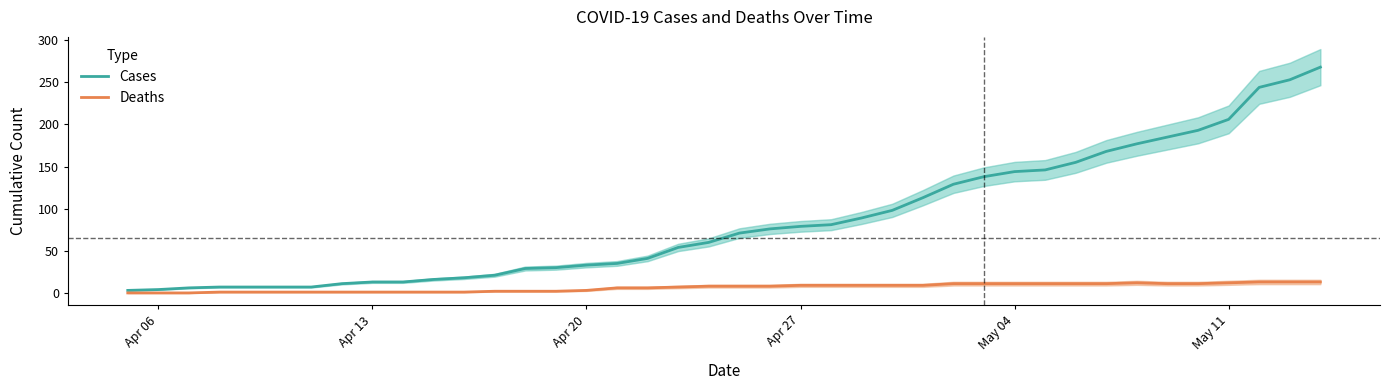

True or false: Cases and Deaths cross at least once.

False